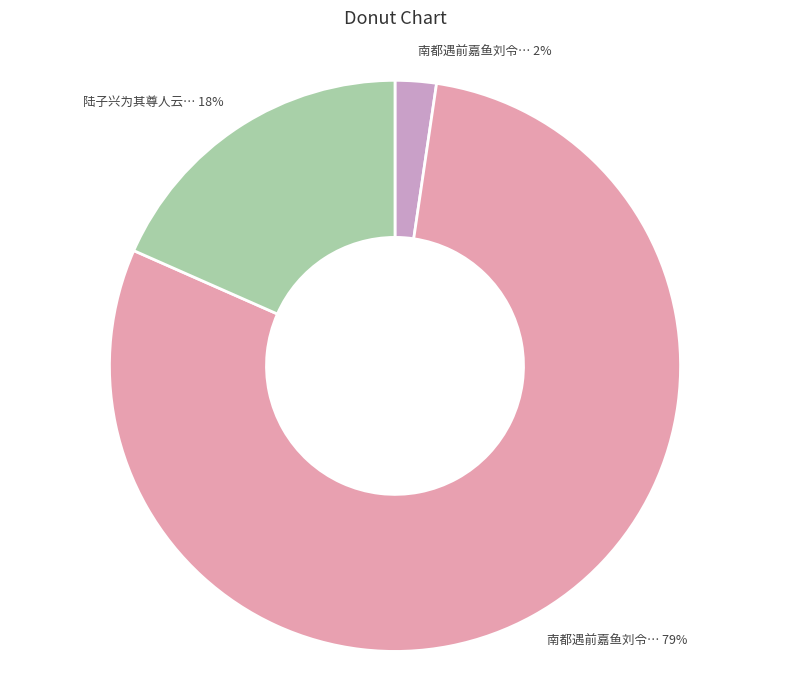

How many slices are in this pie chart?

3